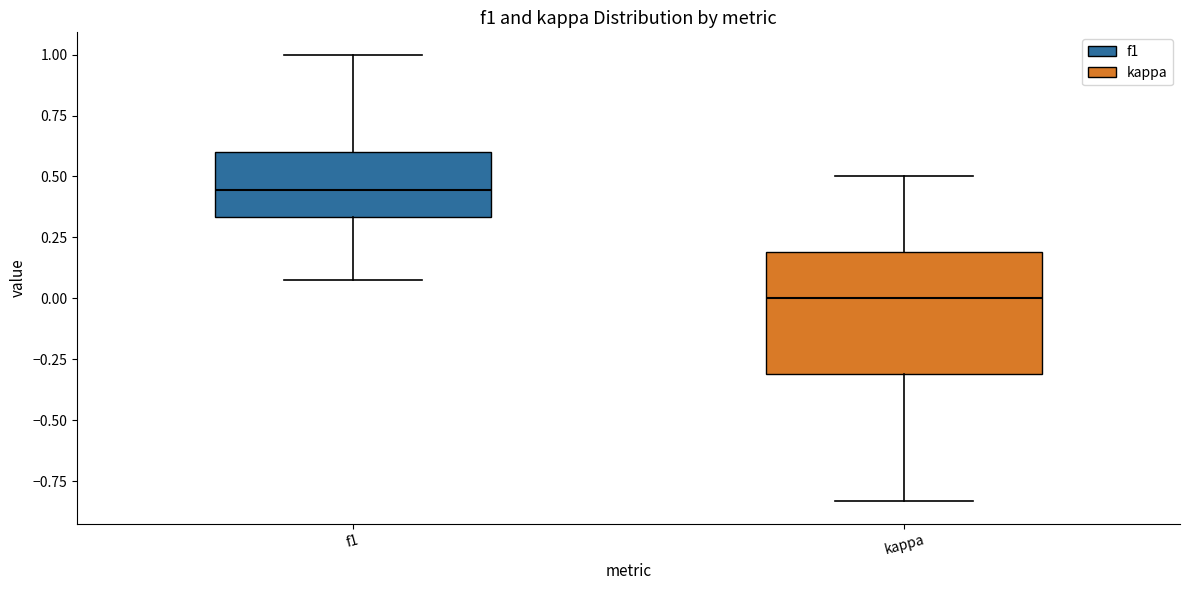

Reading left to right, read every box against the y-axis: the position of its median line, the range the box covers, and the ends of its whiskers. The values are not printed on the chart, so give them approximately, as read against the axis.

f1: median 0.45, box 0.35 to 0.60, whiskers 0.10 to 1.00
kappa: median 0.00, box -0.30 to 0.20, whiskers -0.85 to 0.50